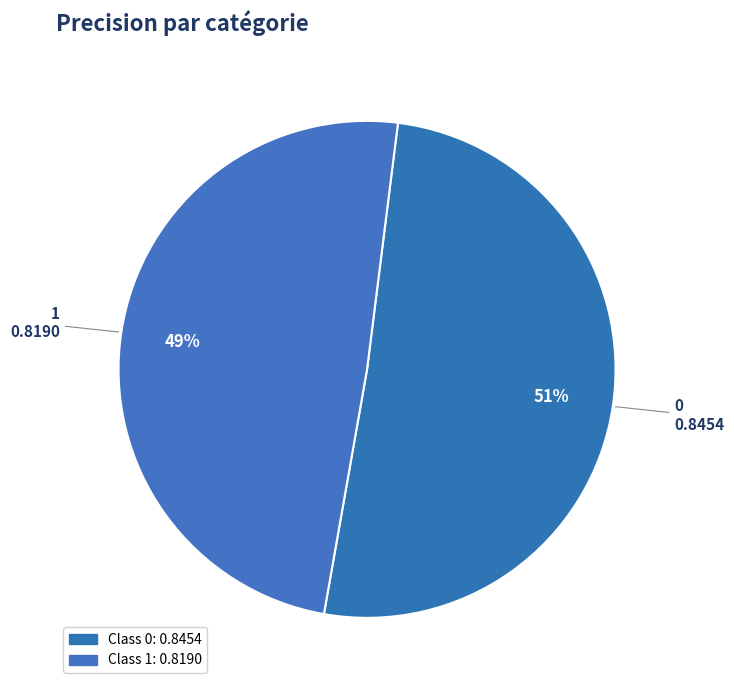

Count the number of slices in the pie.

2